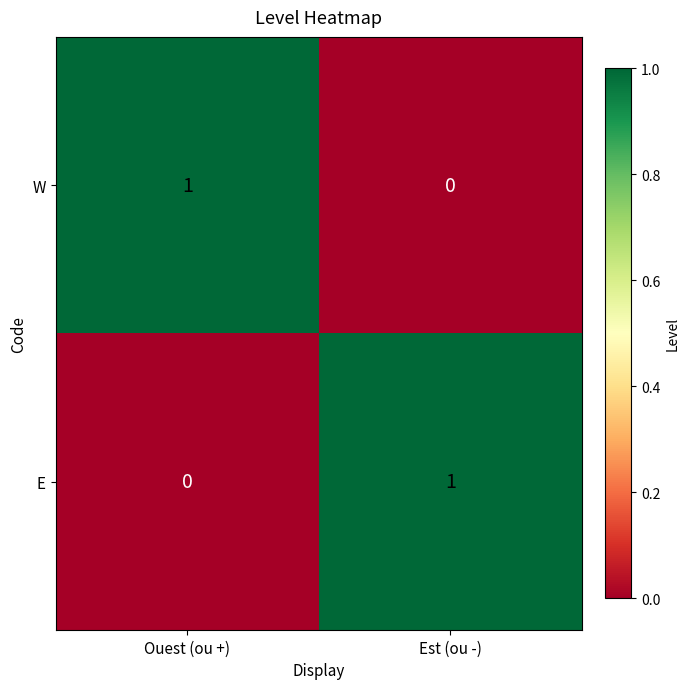

Reading right to left, transcribe all the data shown in this chart.

W: Est (ou -)=0	Ouest (ou +)=1
E: Est (ou -)=1	Ouest (ou +)=0